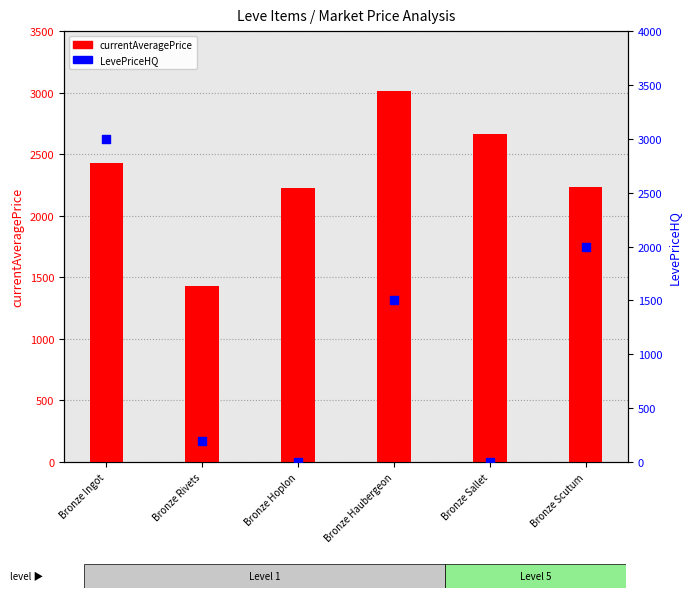

Which series has the largest total across all categories?

currentAveragePrice